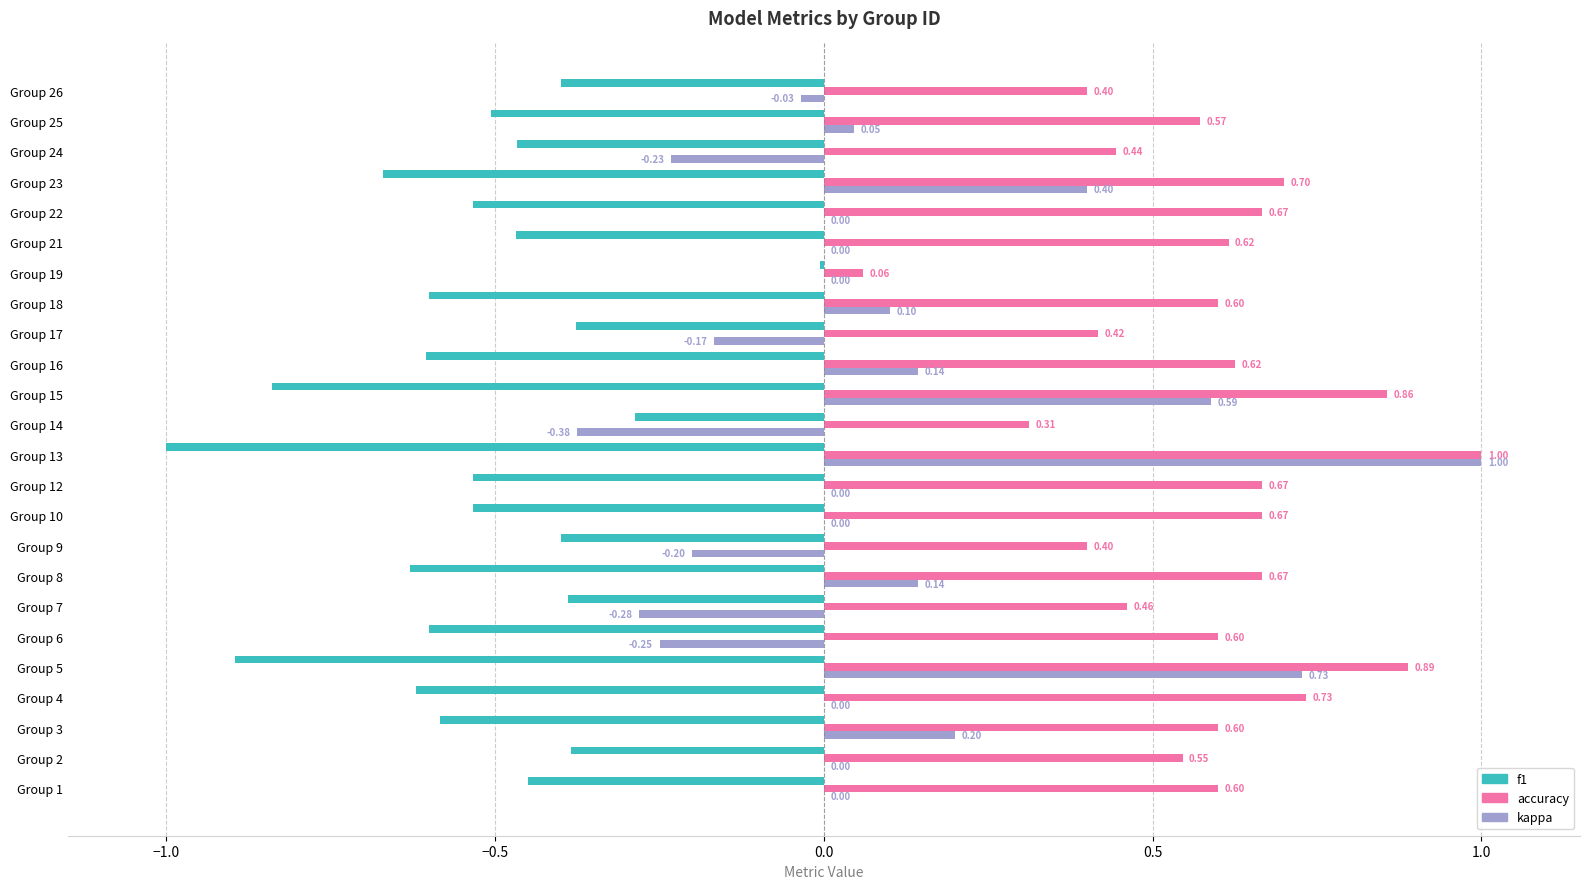

Between Group 5 and Group 15, which series saw the biggest shift?

kappa